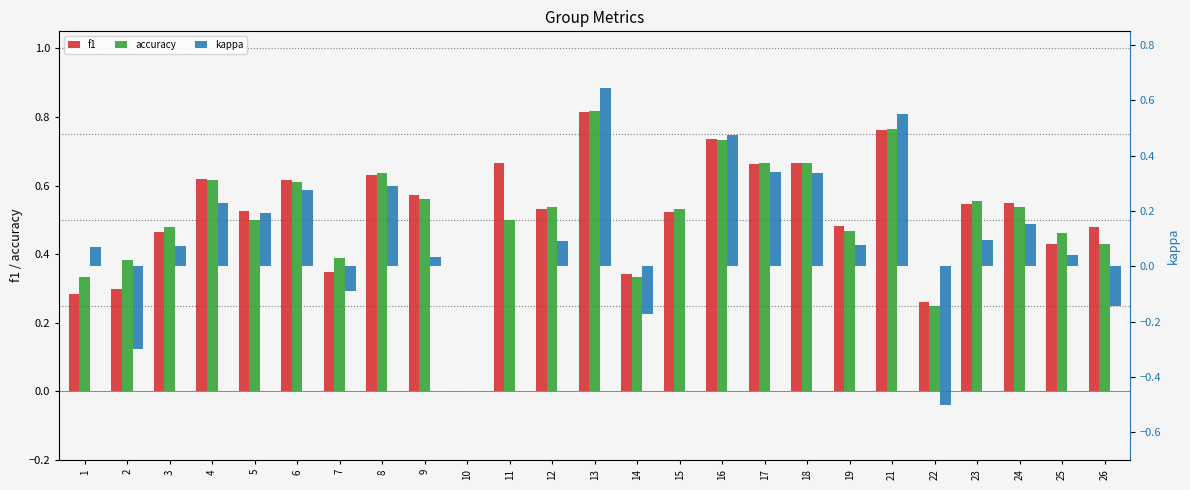

Is the value of accuracy at 12 greater than the value of f1 at 18?

No